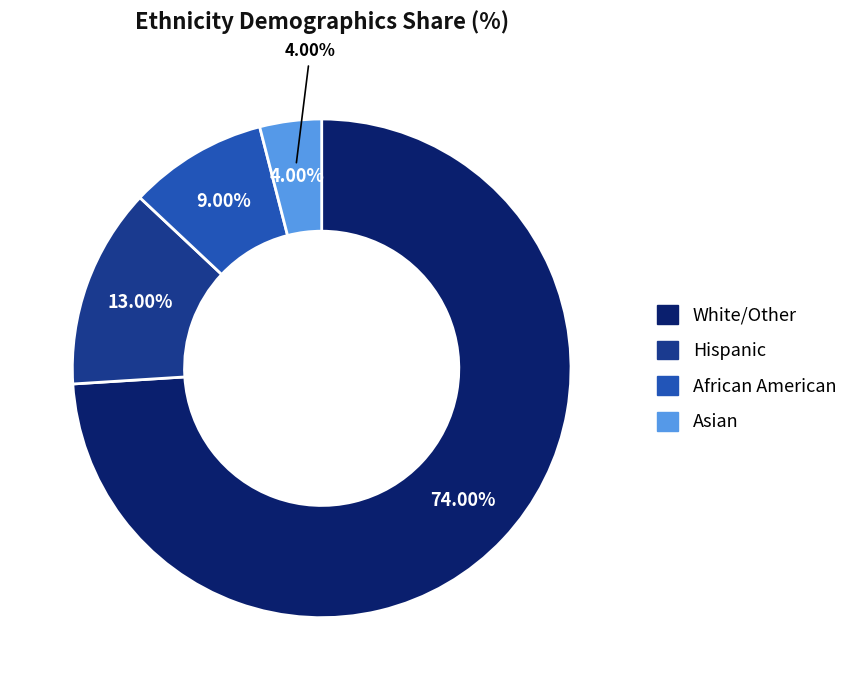

Count the number of slices in the pie.

4